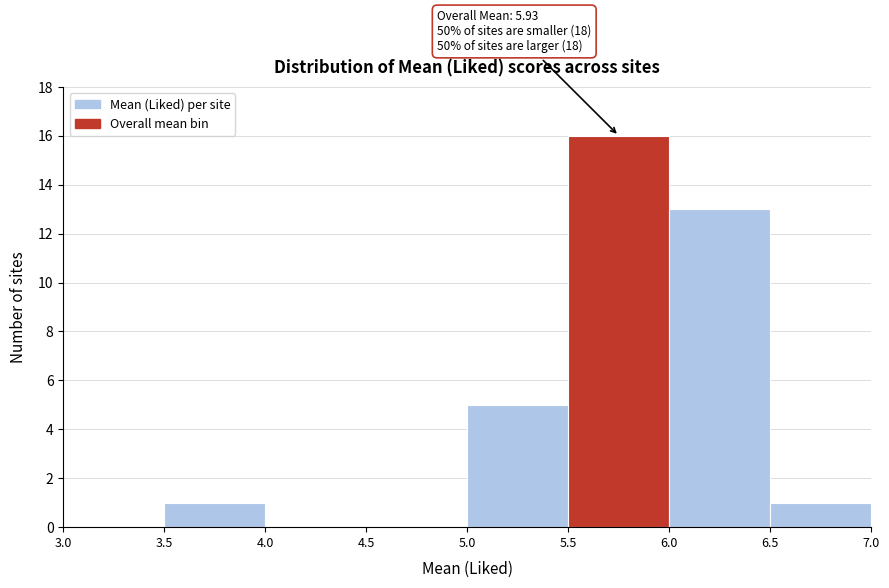

Over which range of the x-axis is the bar tallest?

5.5 to 6.0